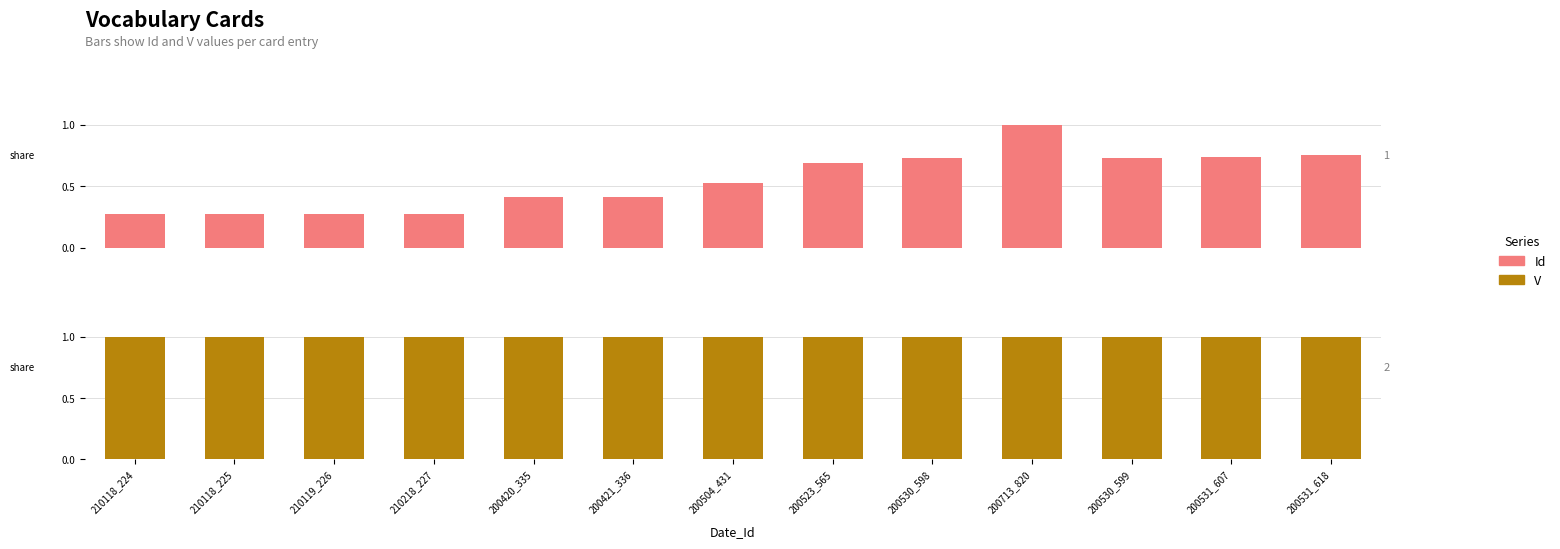

How many bars are there in each group?

2